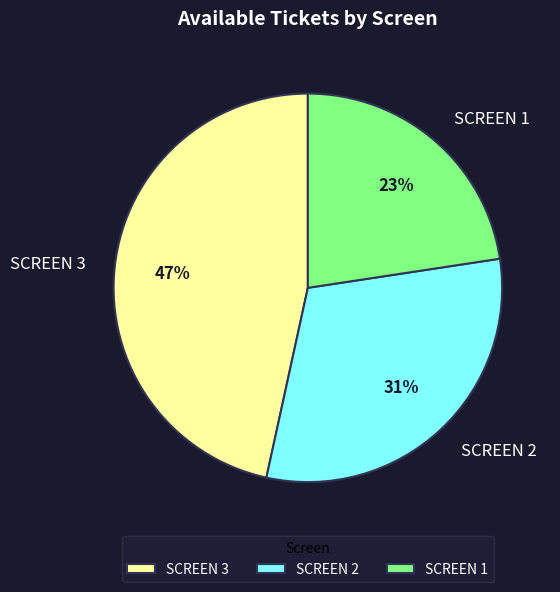

Is it true that SCREEN 1 is 9% of the pie?

False